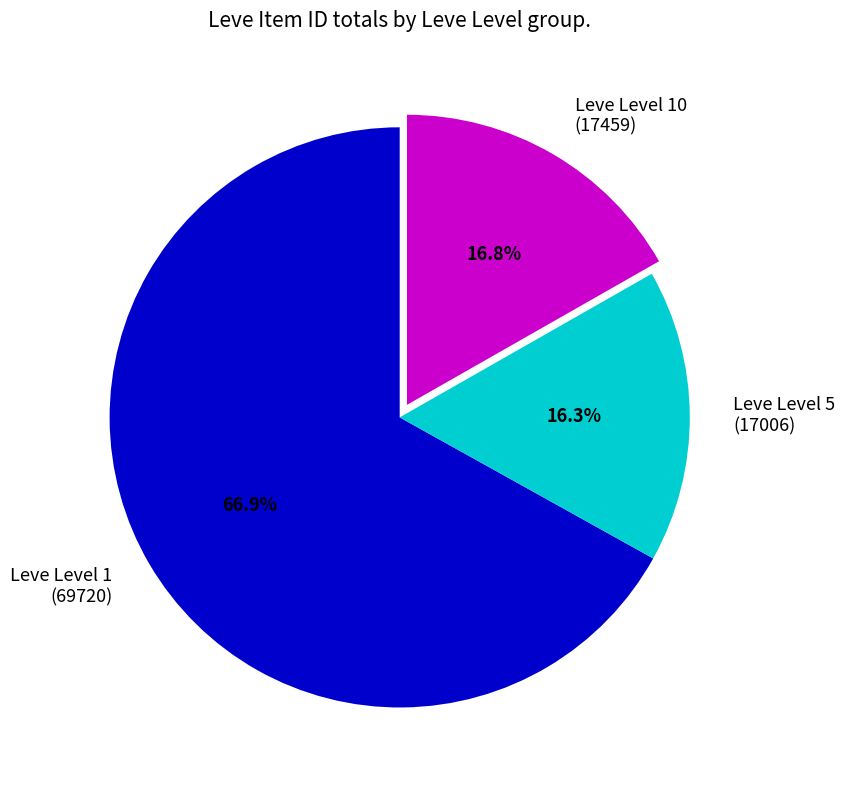

Between Leve Level 10 (17459) and Leve Level 1 (69720), which is larger?

Leve Level 1 (69720)